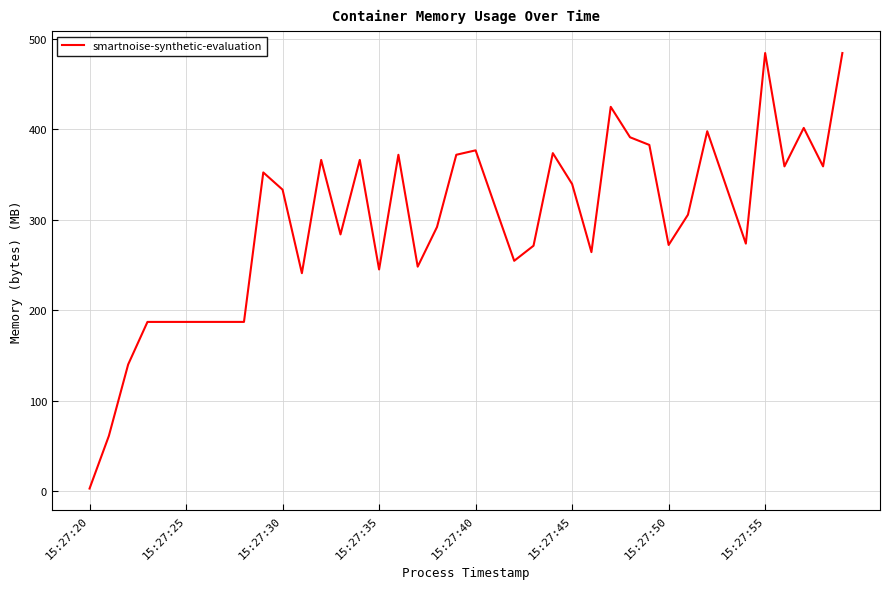

What is the smallest value displayed?

3.0